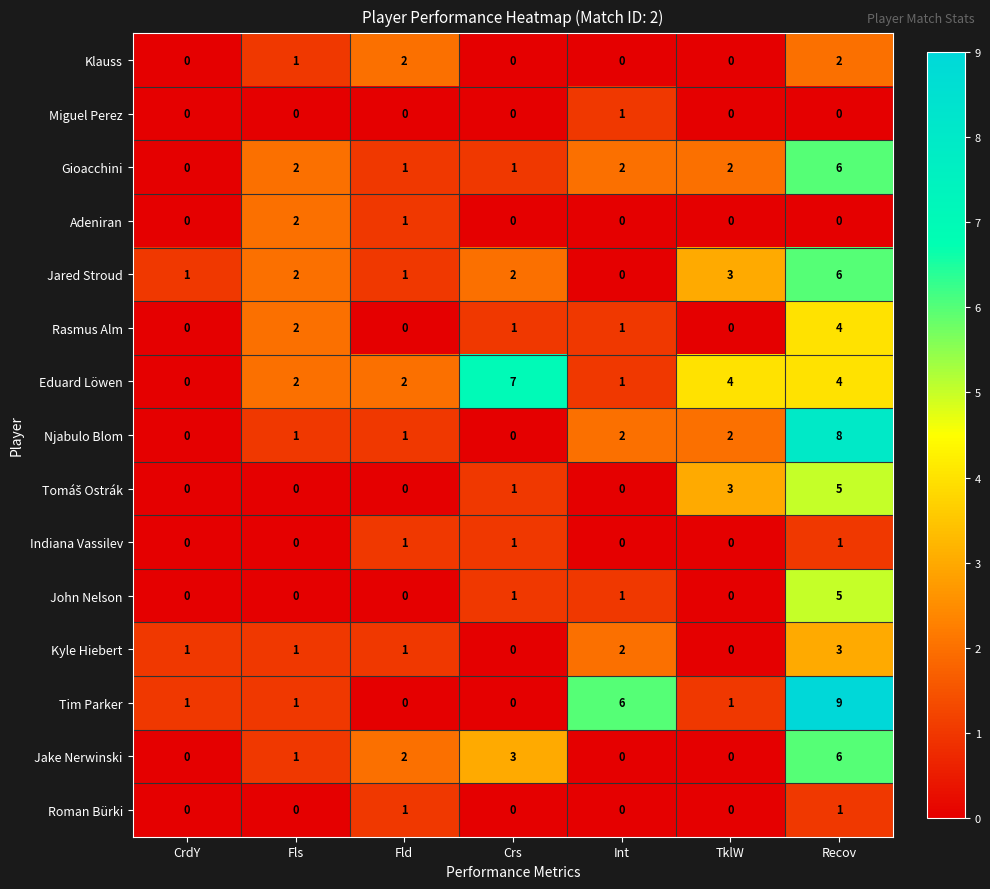

How many series are shown in this chart?

15